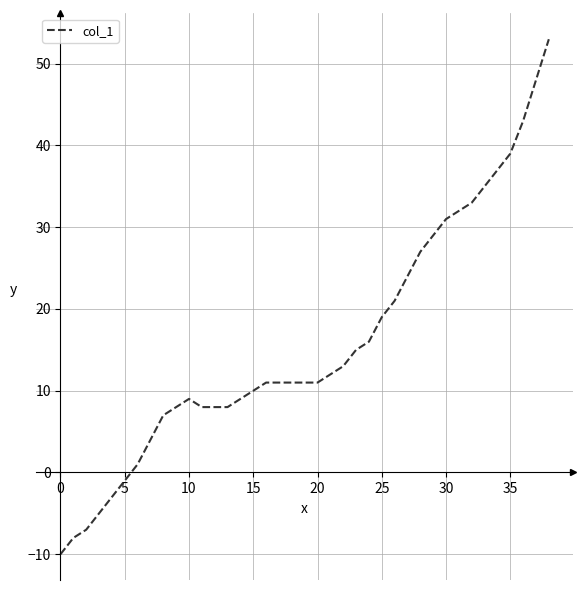

What is the maximum value shown in the chart?

53